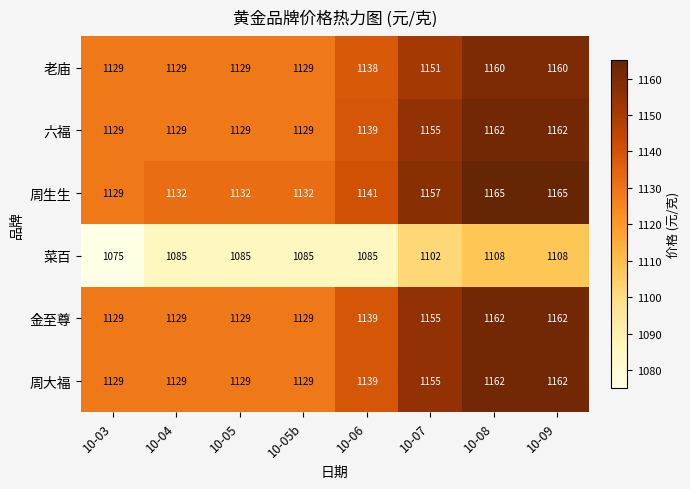

At how many categories does at least one series exceed 1077?

8